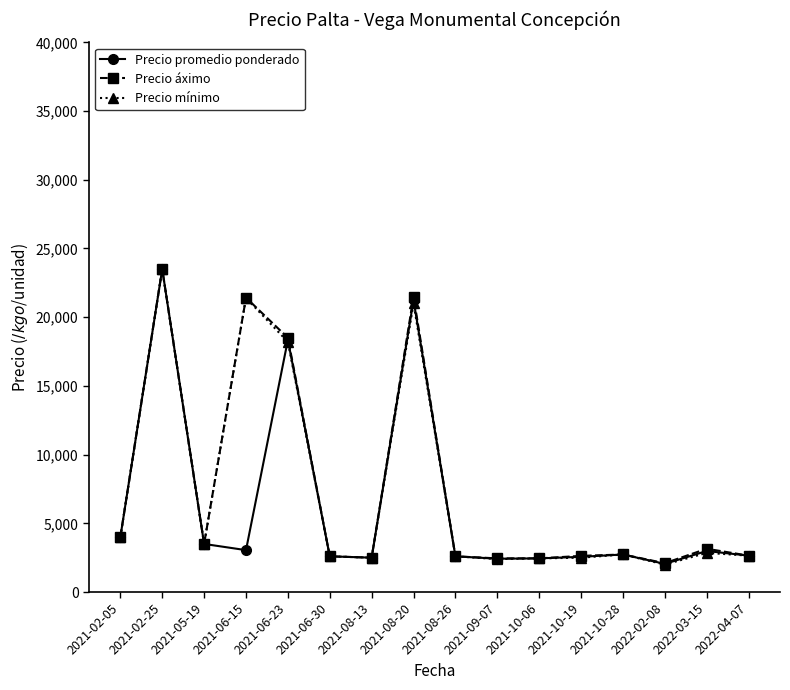

At which category is the sum across all series the highest?

2021-02-25